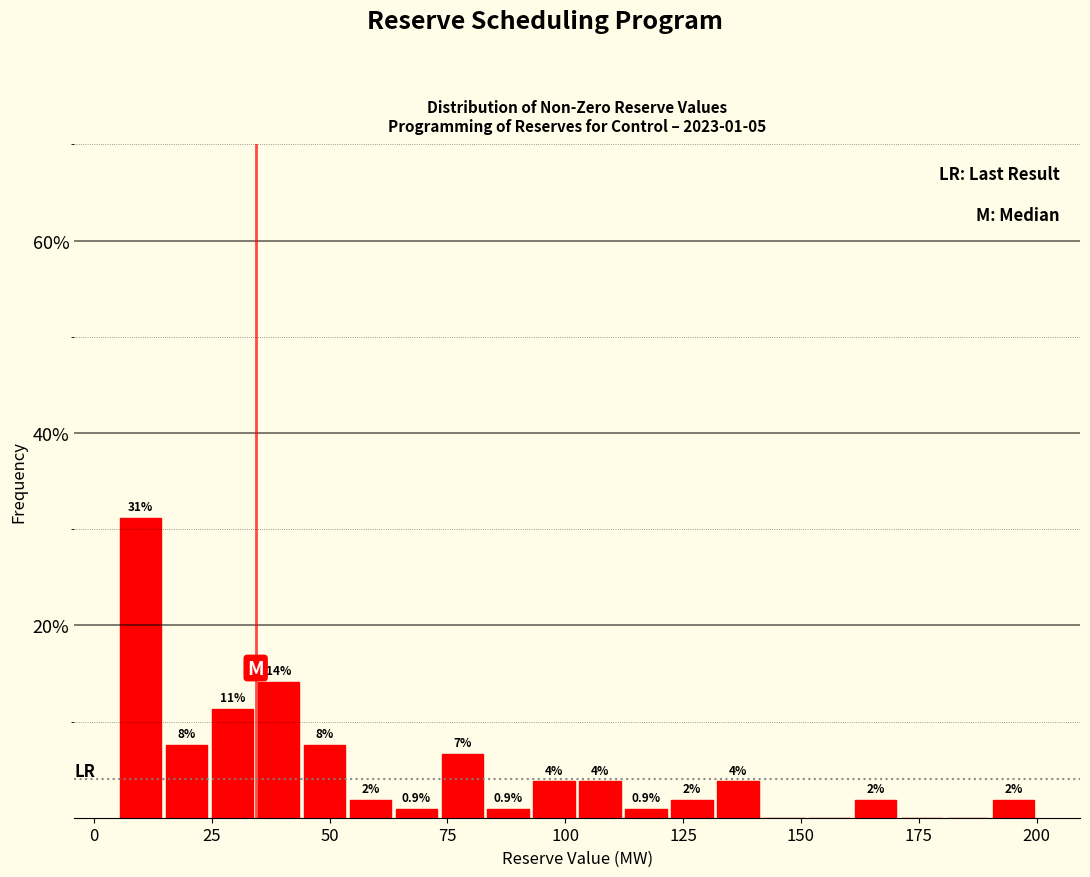

Around what value on the x-axis is the tallest bar? Give the approximate position of its centre, as read against the axis.

10